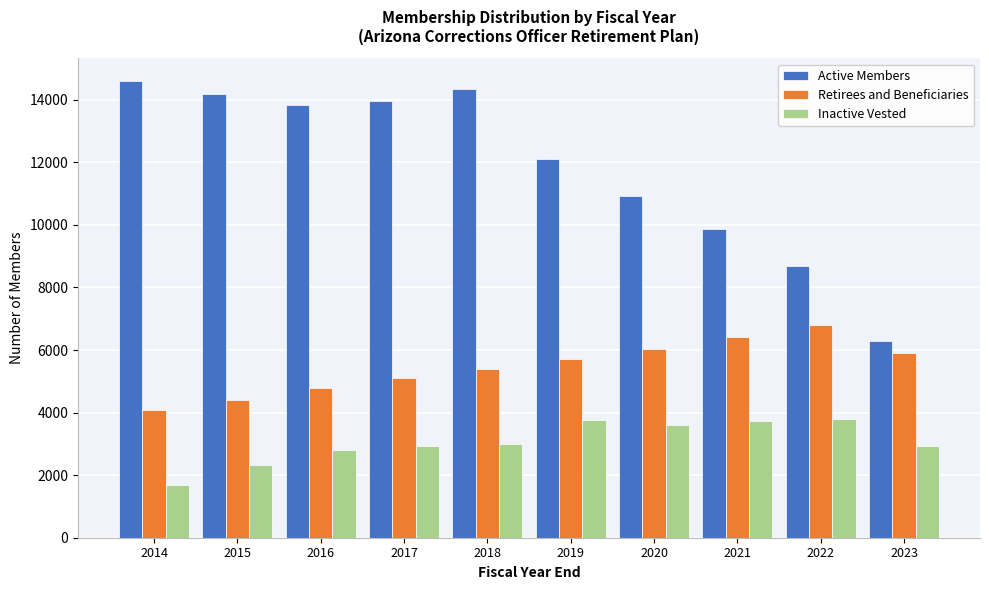

The Retirees and Beneficiaries series shows 2857 at 2017. True or false?

False